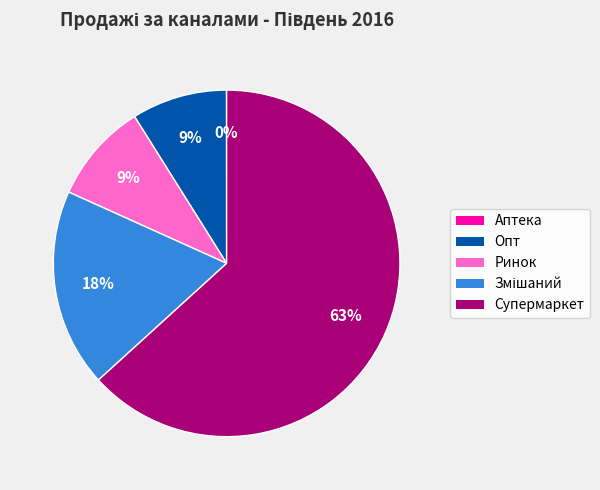

Does Супермаркет represent more than half of the total?

Yes